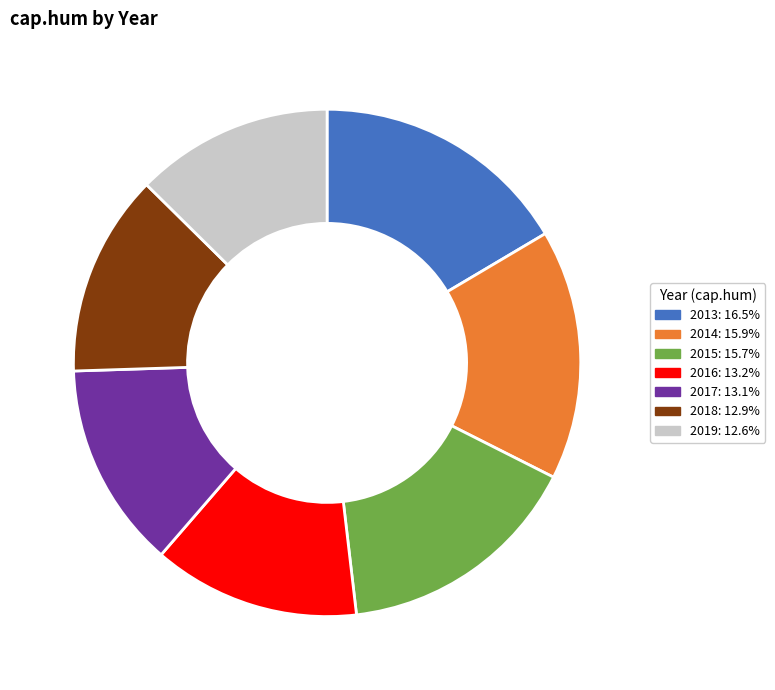

Which has a higher value, 2018 or 2014?

2014